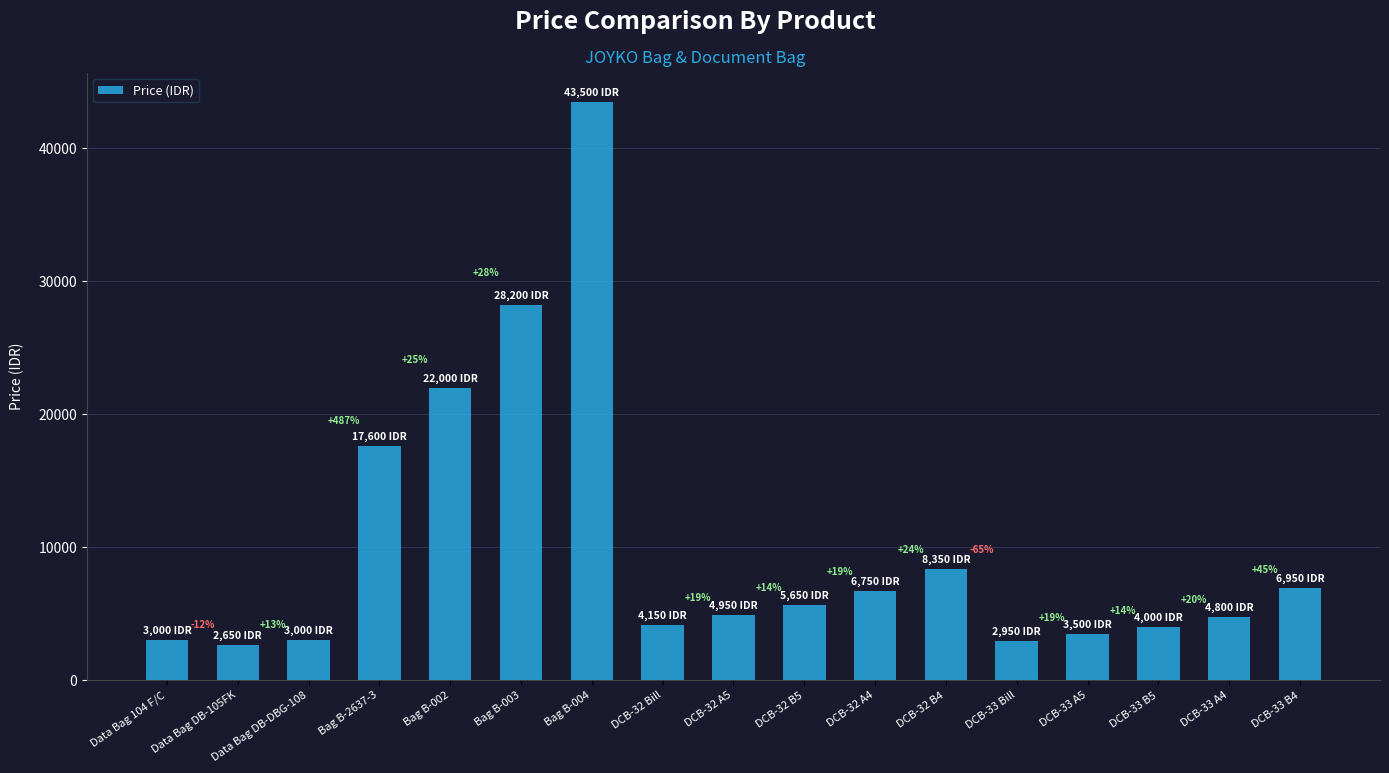

Are the bars horizontal?

No